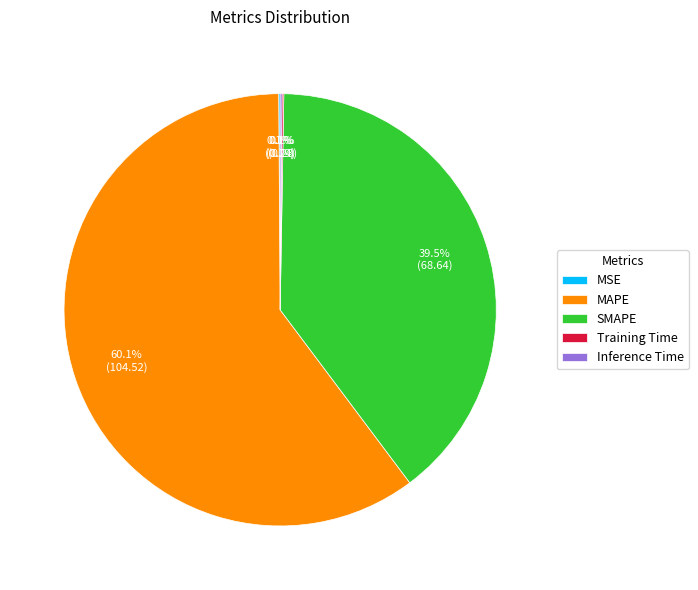

What is the largest slice in the pie chart?

MAPE